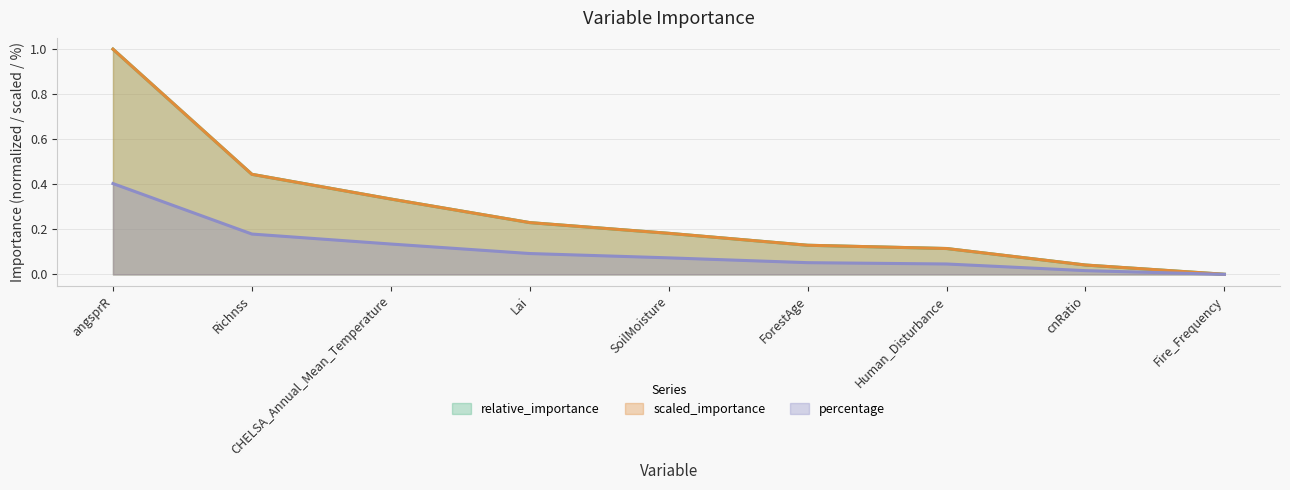

True or false: relative_importance has a value of 0.4 at Richnss.

True